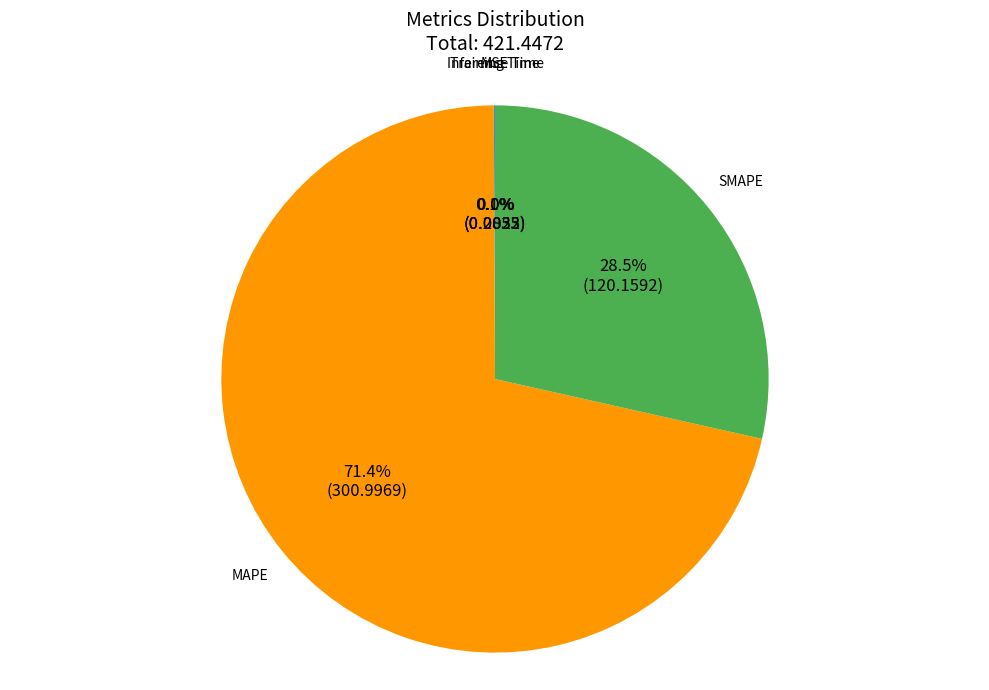

Between MAPE and SMAPE, which is larger?

MAPE